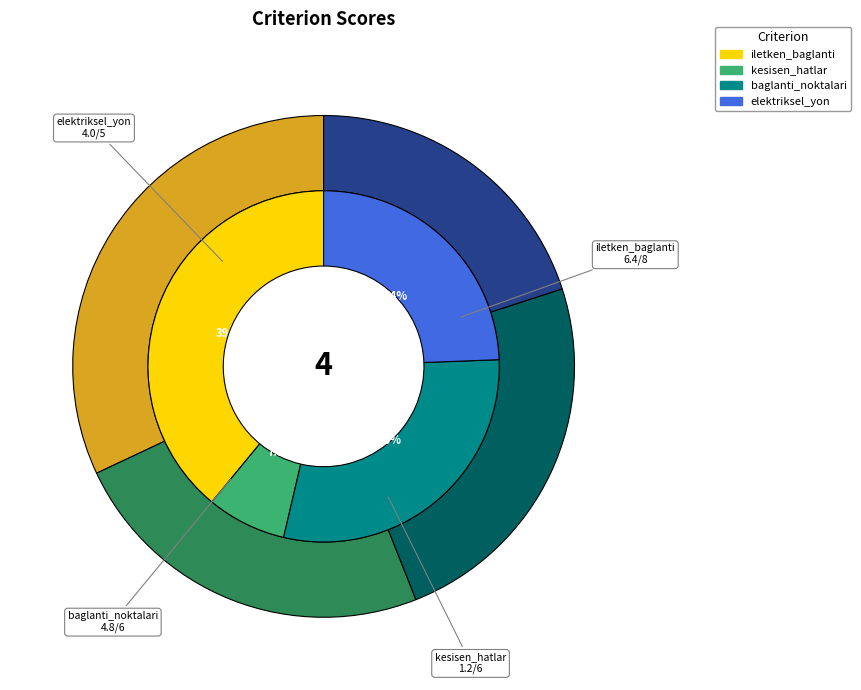

Is there any slice that represents more than half of the pie?

No